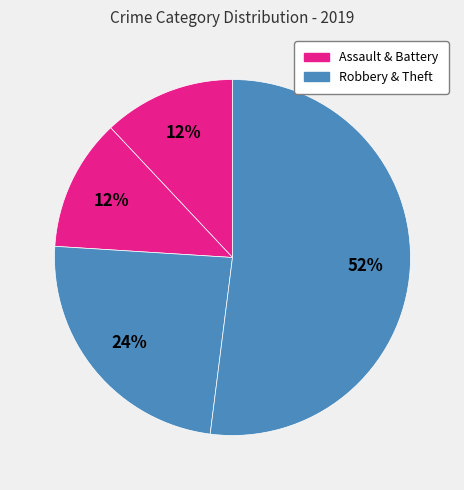

How many slices are in this pie chart?

4